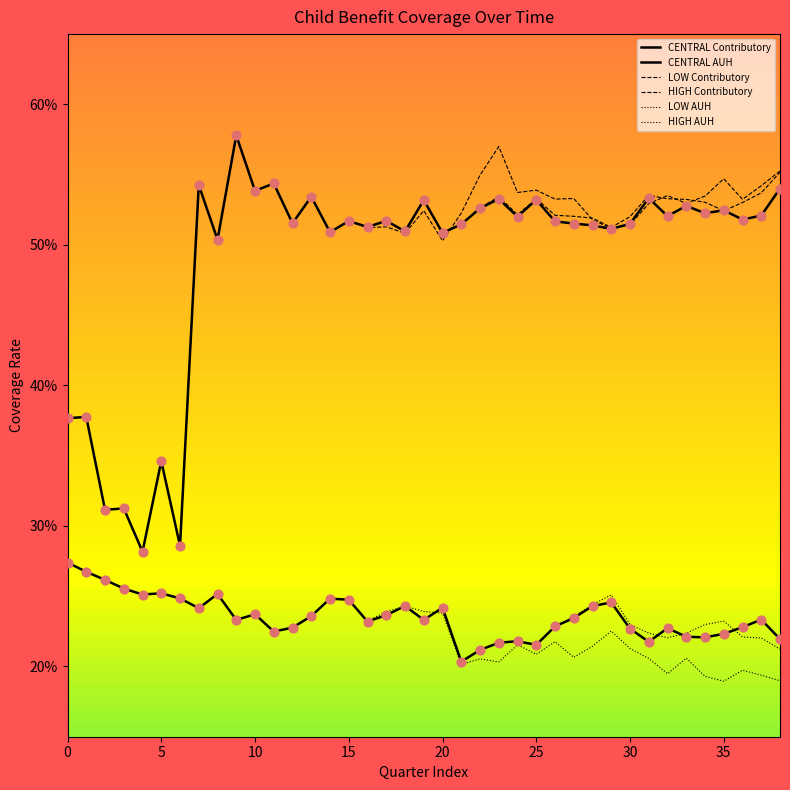

Is this an area chart (filled region under the line)?

No